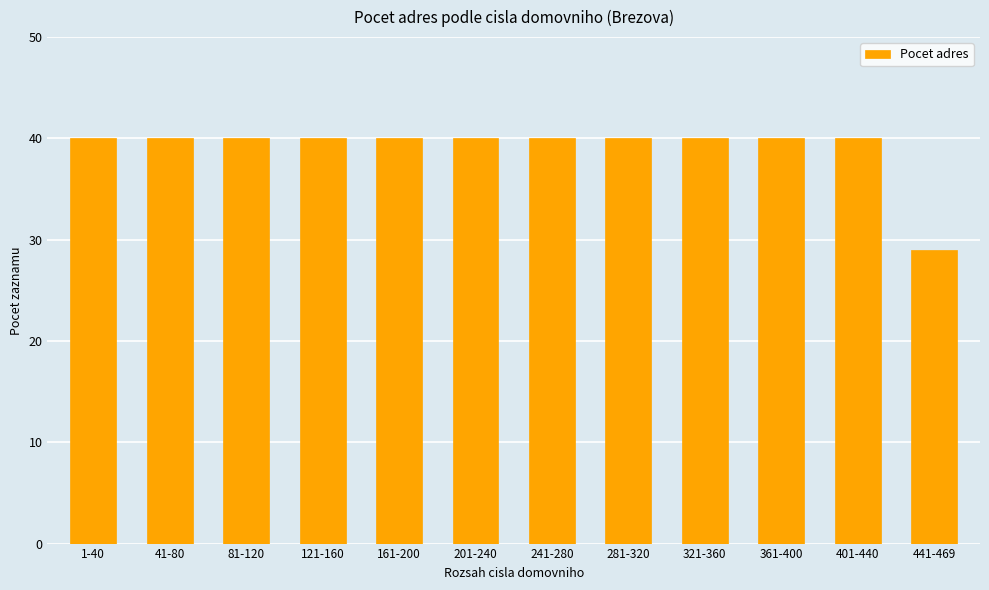

Between 441-469 and 401-440, which is larger?

401-440